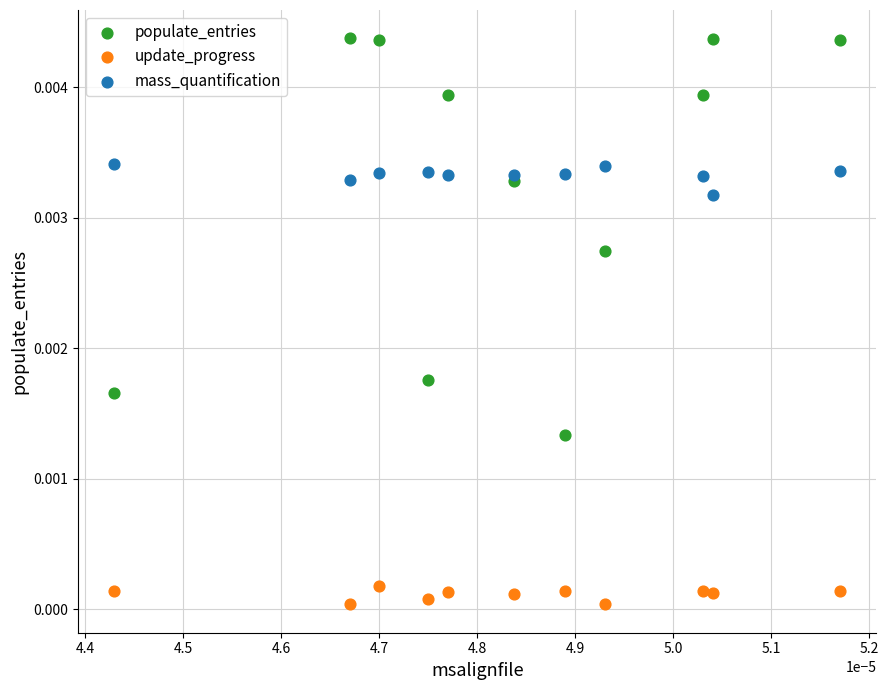

Which series contains the lowest Y value?

update_progress